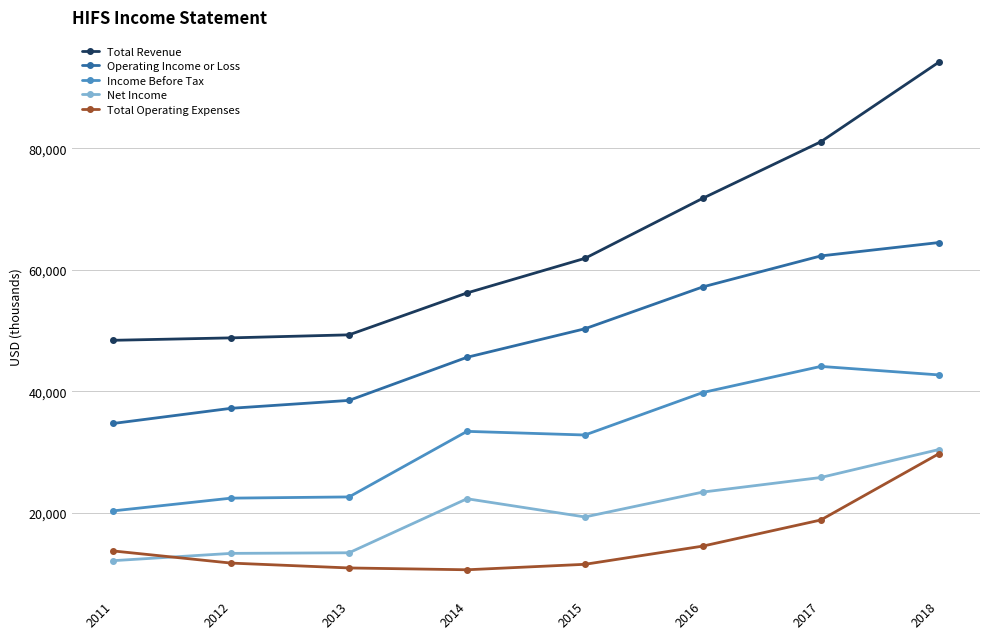

The Net Income series shows 22979 at 2012. True or false?

False